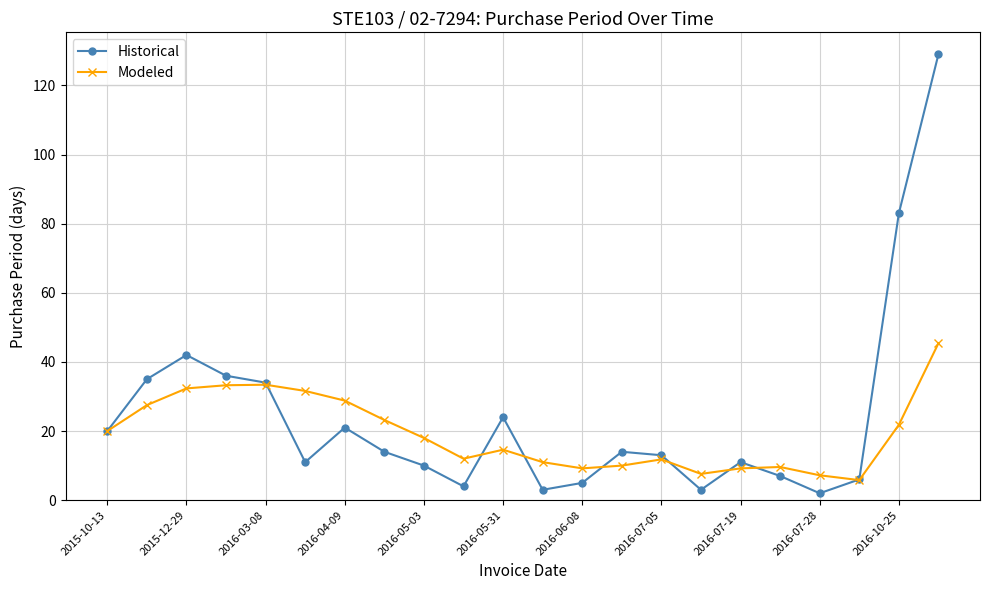

List the series in order of their peak value, lowest first.

Modeled, Historical